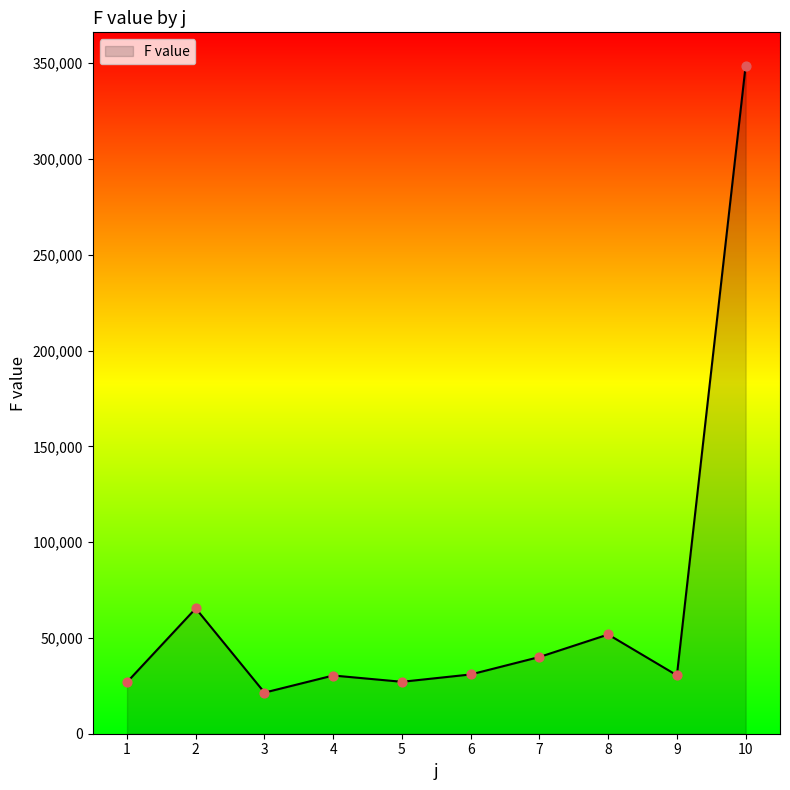

Approximately how many times larger is the value at 7 compared to 3?

1.9